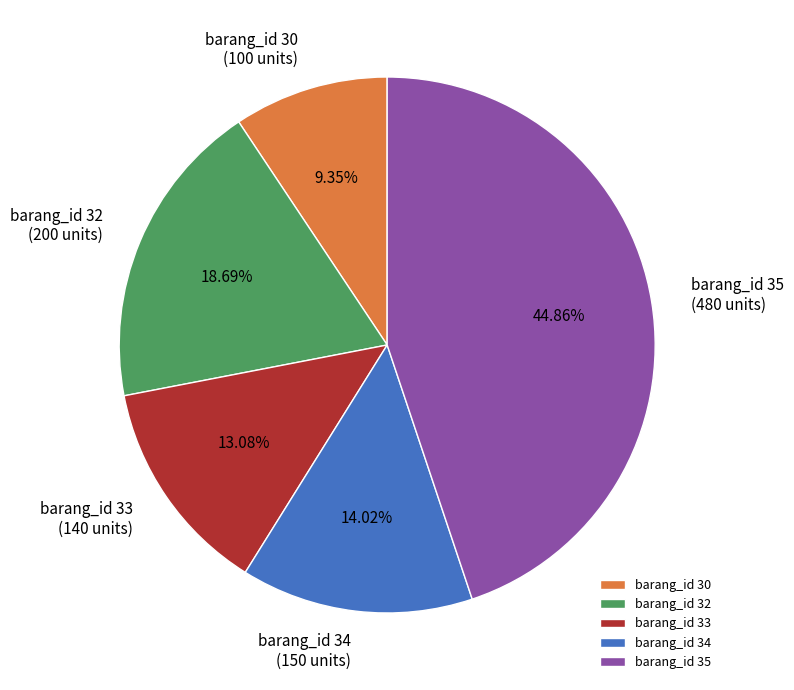

How many segments does this pie chart have?

5